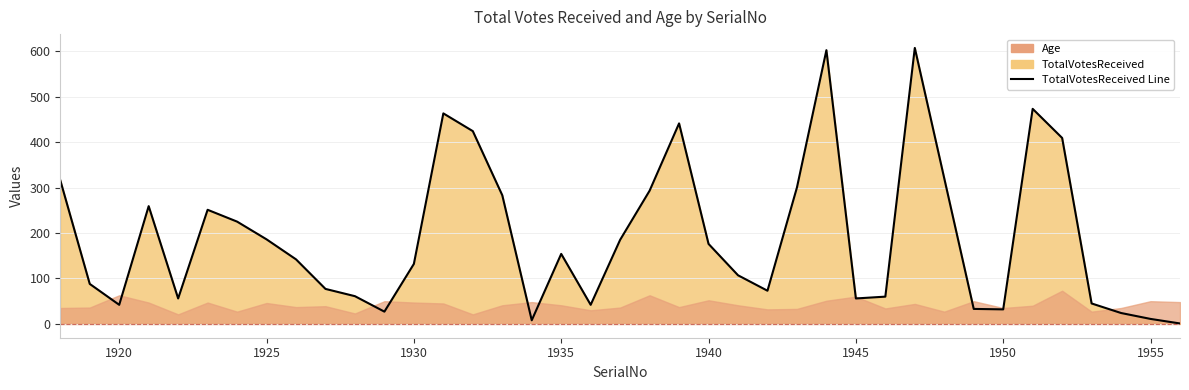

How many interior local valleys (lower than both neighbors) does the data have?

8